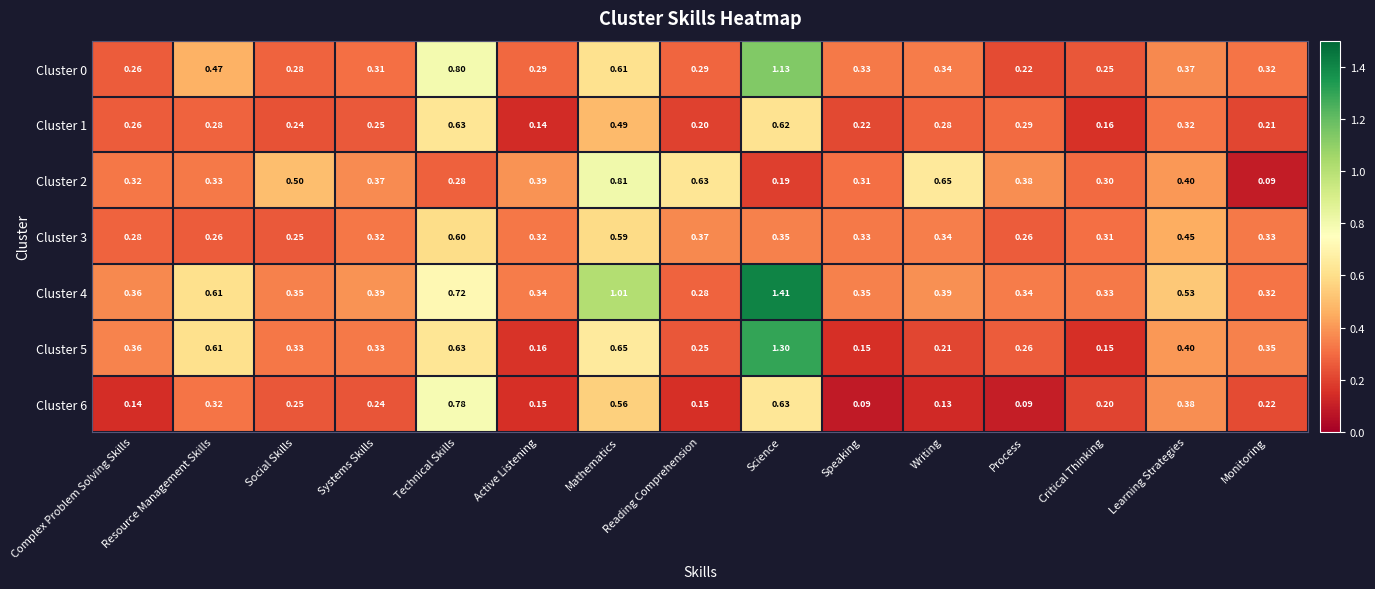

Is the value of Cluster 0 at Critical Thinking greater than the value of Cluster 1 at Science?

No